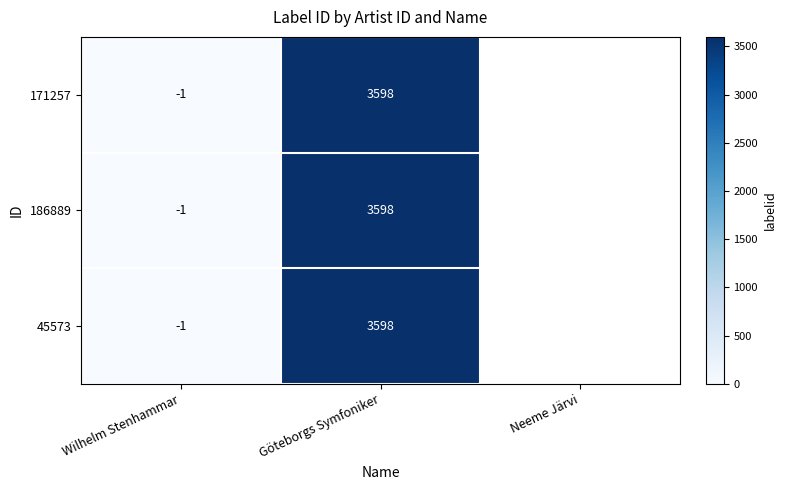

At how many categories does at least one series exceed 338?

1